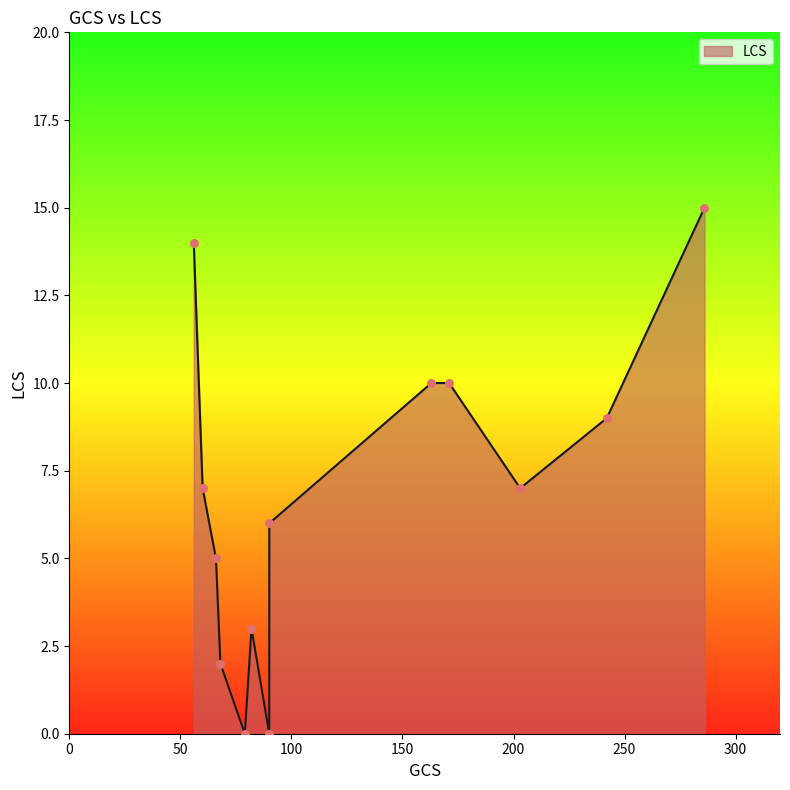

Between 286 and 68, which is larger?

286